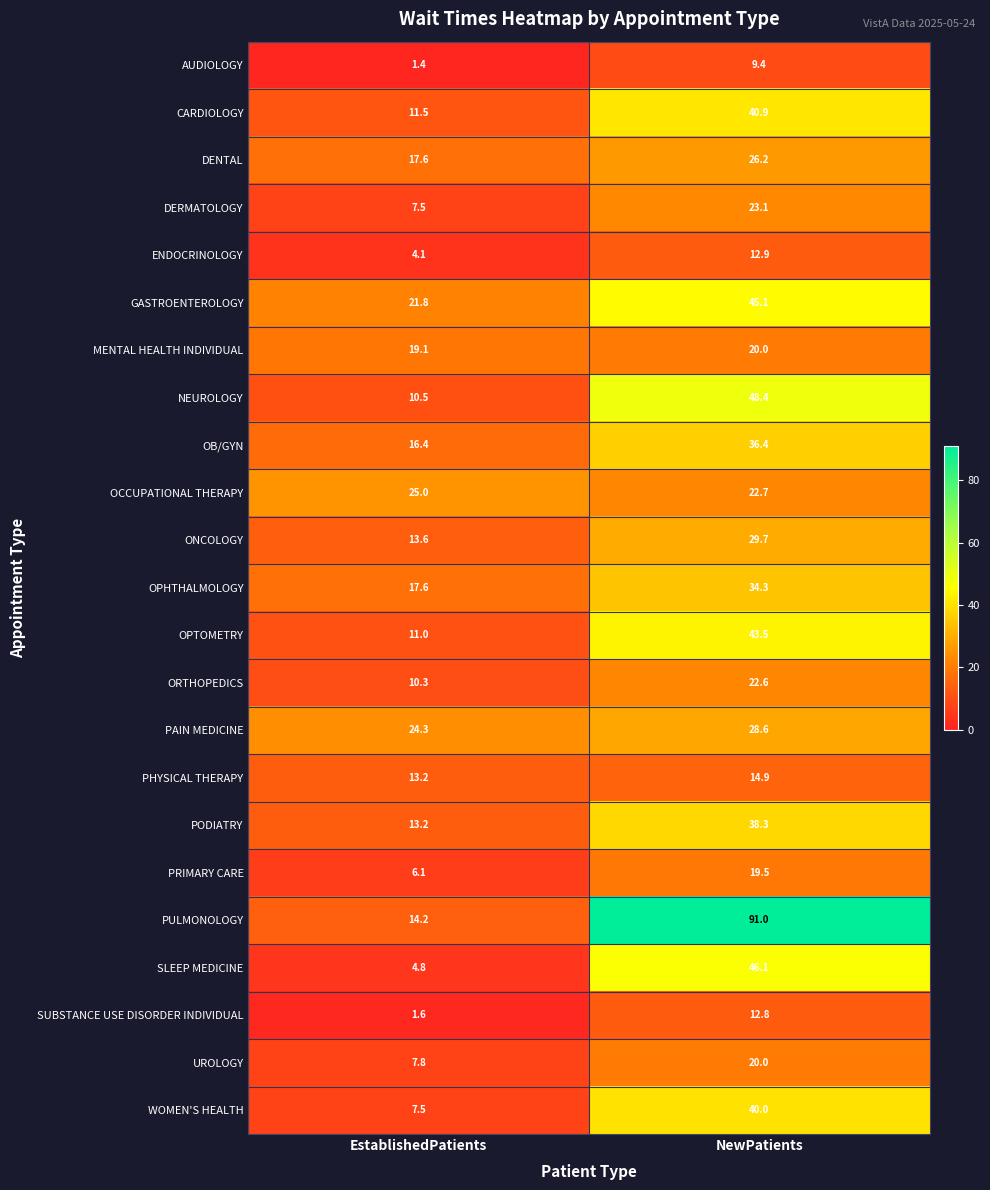

What is the sum of the ENDOCRINOLOGY values at EstablishedPatients and NewPatients?

17.0